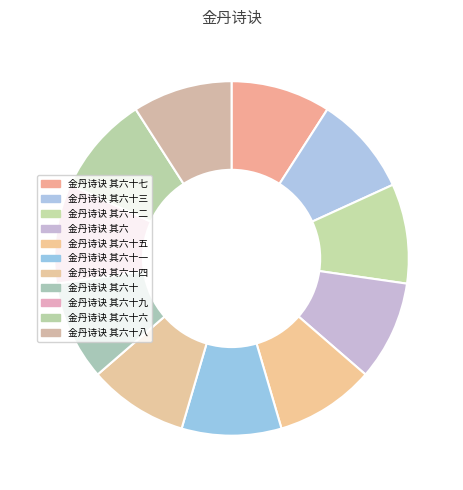

What is the ratio of the value at 金丹诗诀 其六十六 to the value at 金丹诗诀 其六十七?

1.0